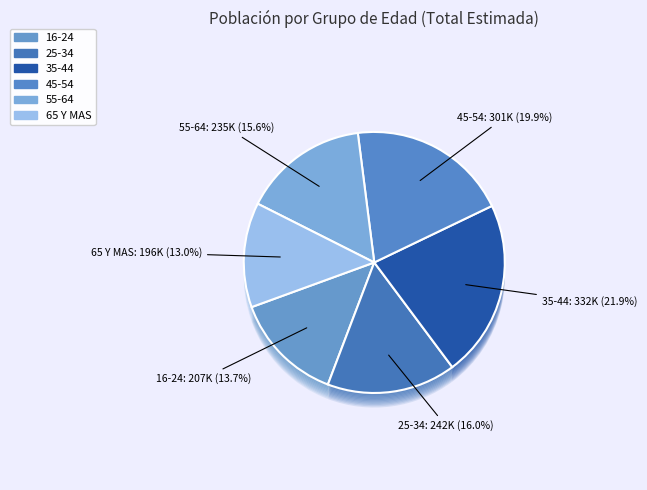

True or false: 35-44 accounts for 10% of the total.

False